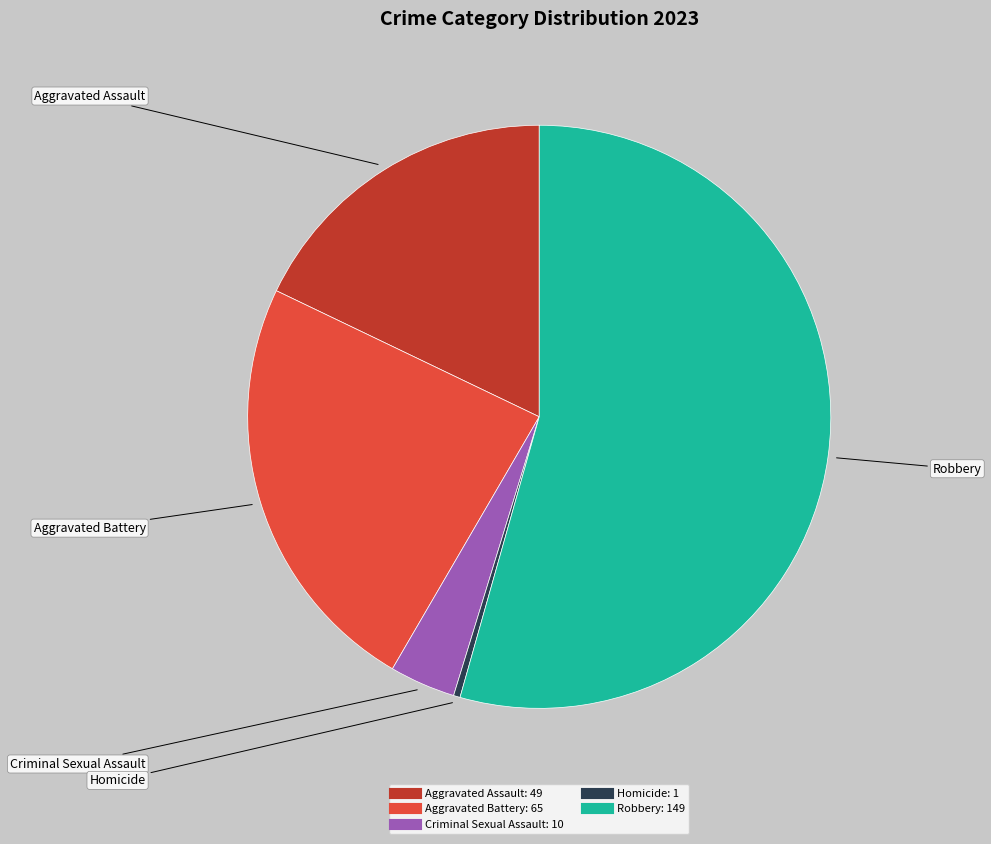

Is it true that Aggravated Battery is 12% of the pie?

False